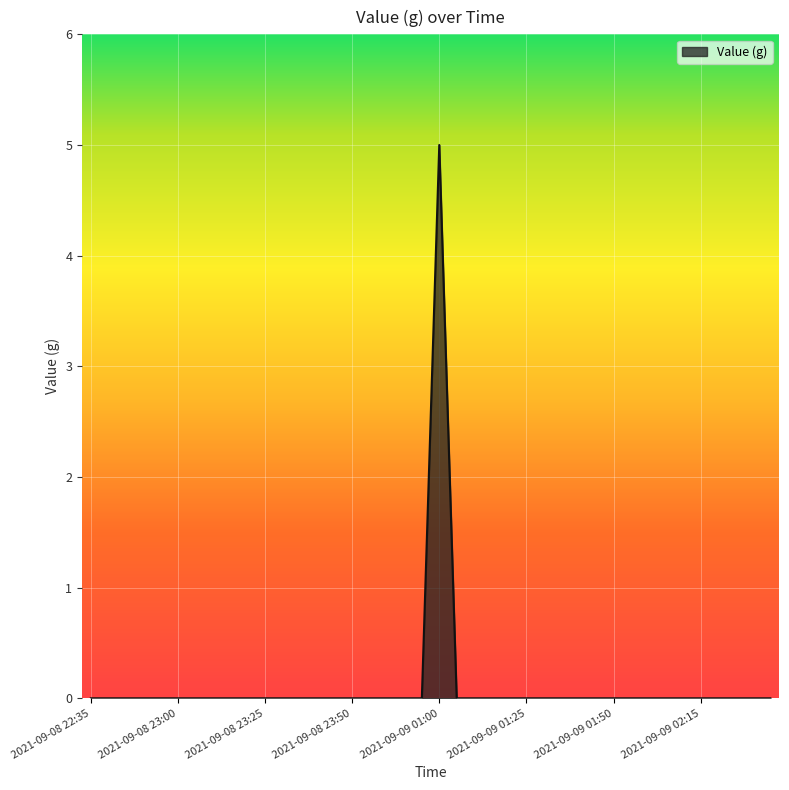

What is the maximum value shown in the chart?

5